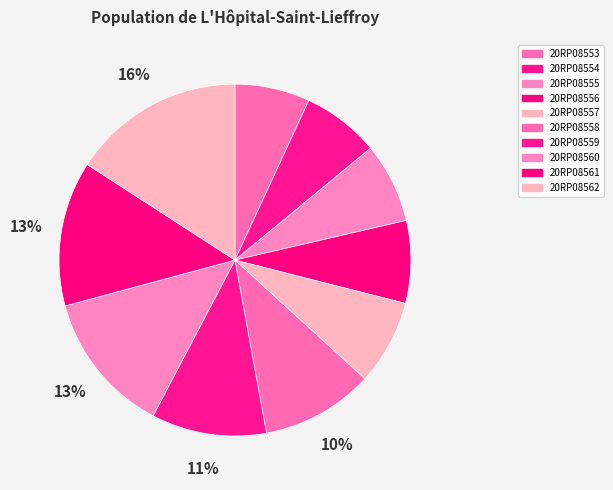

Count the number of slices in the pie.

10